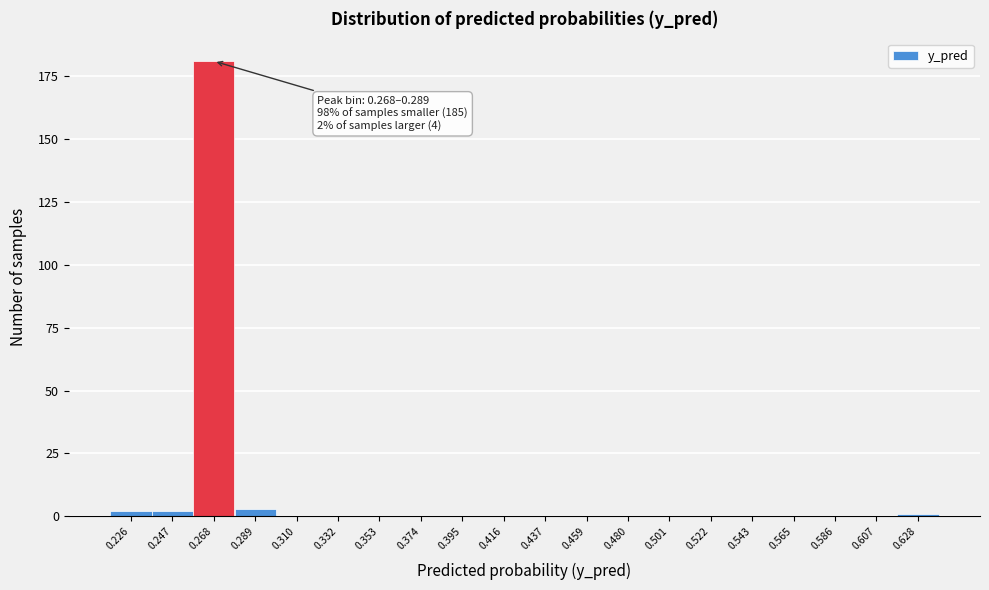

Reading left to right, transcribe all the data shown in this chart.

0.226=2	0.247=2	0.268=181	0.289=3	0.310=0	0.332=0	0.353=0	0.374=0	0.395=0	0.416=0	0.437=0	0.459=0	0.480=0	0.501=0	0.522=0	0.543=0	0.565=0	0.586=0	0.607=0	0.628=1